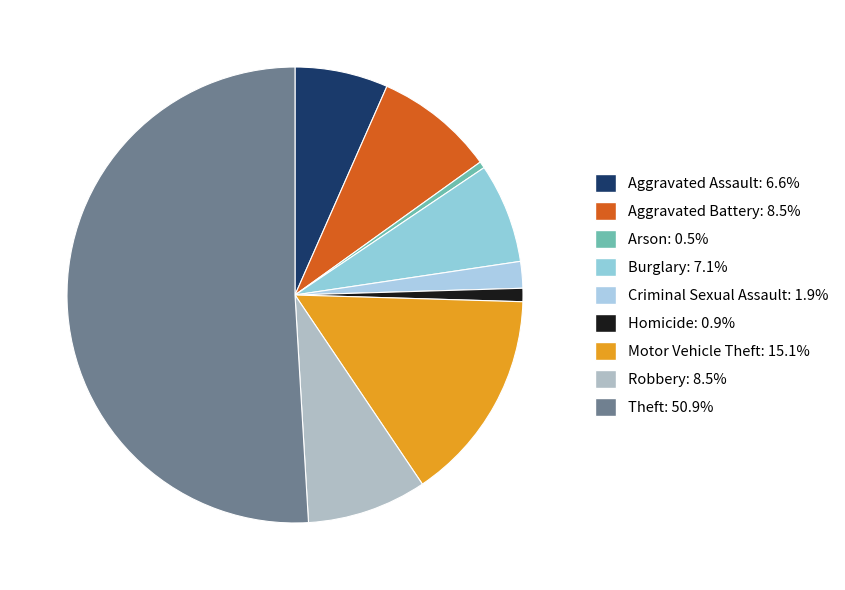

How many slices are in this pie chart?

9